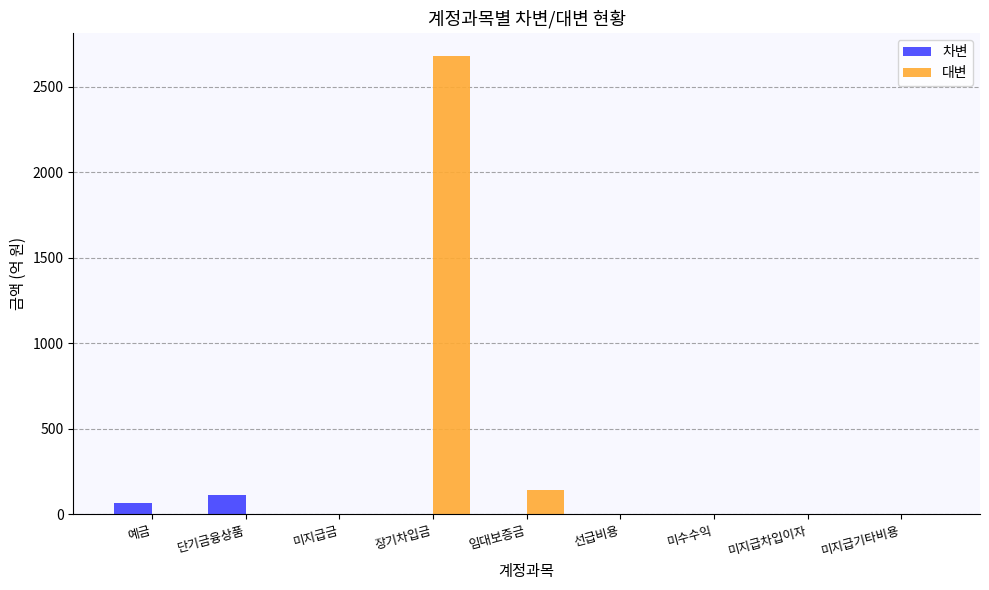

What is the maximum value for 대변?

2680.0